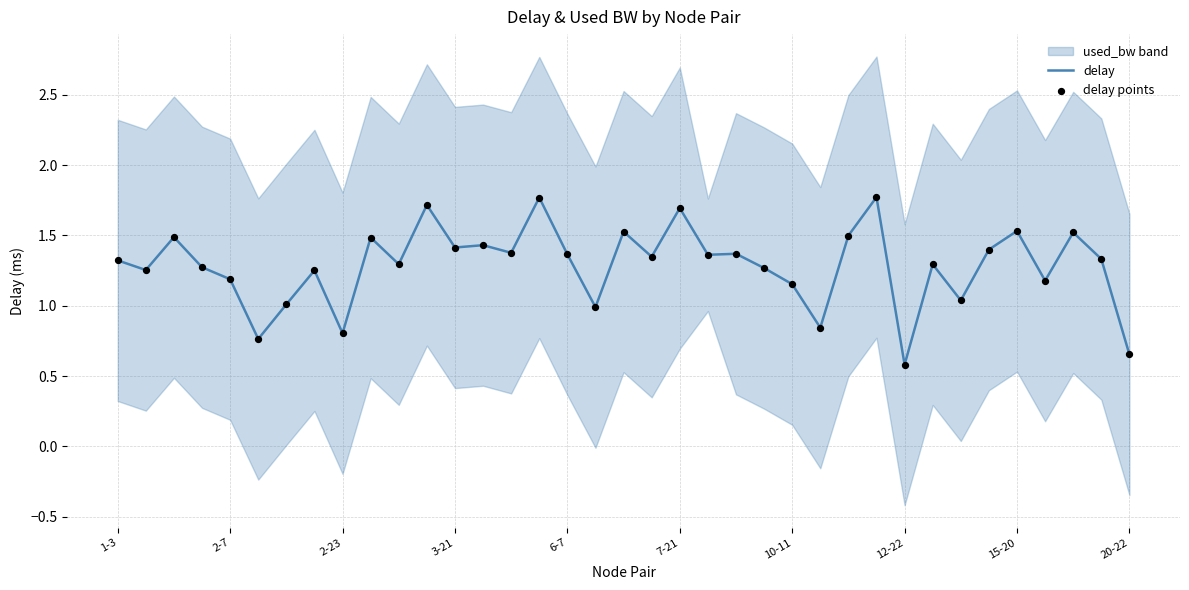

Which series has the largest total across all categories?

delay